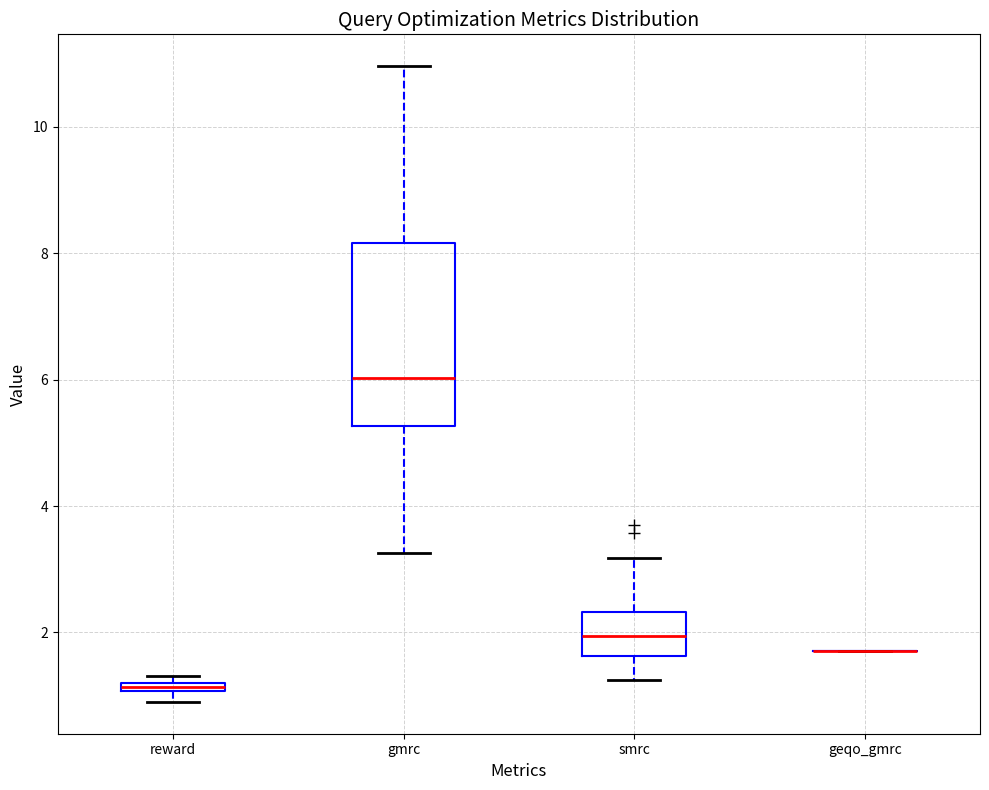

Where is the lower edge of the box for reward on the y-axis? The values are not printed on the chart, so give them approximately, as read against the axis.

1.0